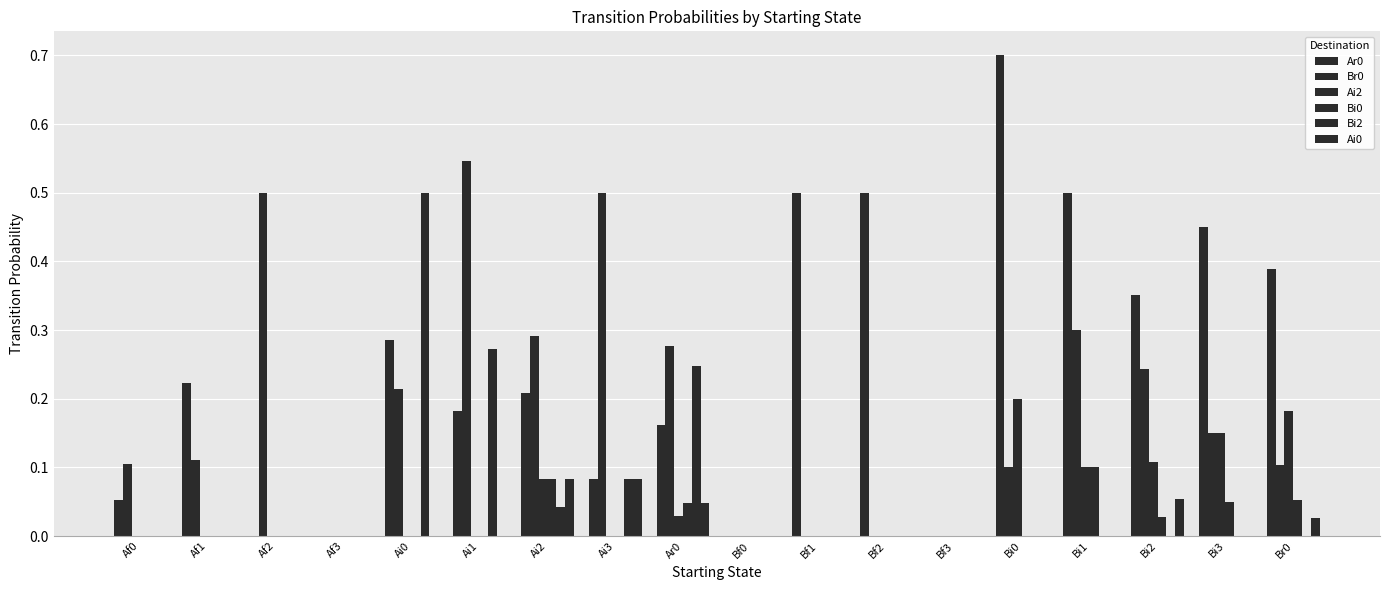

Reading left to right, transcribe all the data shown in this chart.

Ar0: 0.1	0.2	0.0	0.0	0.3	0.2	0.2	0.1	0.2	0.0	0.5	0.5	0.0	0.7	0.5	0.4	0.5	0.4
Br0: 0.1	0.1	0.5	0.0	0.2	0.5	0.3	0.5	0.3	0.0	0.0	0.0	0.0	0.1	0.3	0.2	0.1	0.1
Ai2: 0.0	0.0	0.0	0.0	0.0	0.0	0.1	0.0	0.0	0.0	0.0	0.0	0.0	0.2	0.1	0.1	0.1	0.2
Bi0: 0.0	0.0	0.0	0.0	0.0	0.0	0.1	0.0	0.0	0.0	0.0	0.0	0.0	0.0	0.1	0.0	0.1	0.1
Bi2: 0.0	0.0	0.0	0.0	0.5	0.3	0.0	0.1	0.2	0.0	0.0	0.0	0.0	0.0	0.0	0.0	0.0	0.0
Ai0: 0.0	0.0	0.0	0.0	0.0	0.0	0.1	0.1	0.0	0.0	0.0	0.0	0.0	0.0	0.0	0.1	0.0	0.0